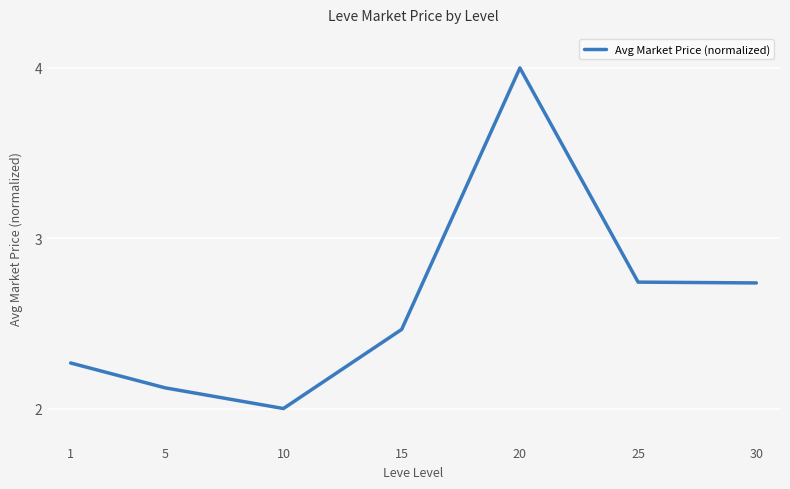

Where is the first local maximum?

20